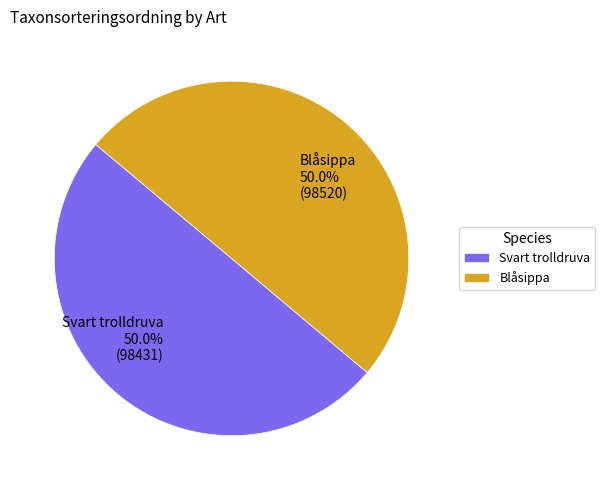

What percentage do Blåsippa and Svart trolldruva together represent?

100.0%